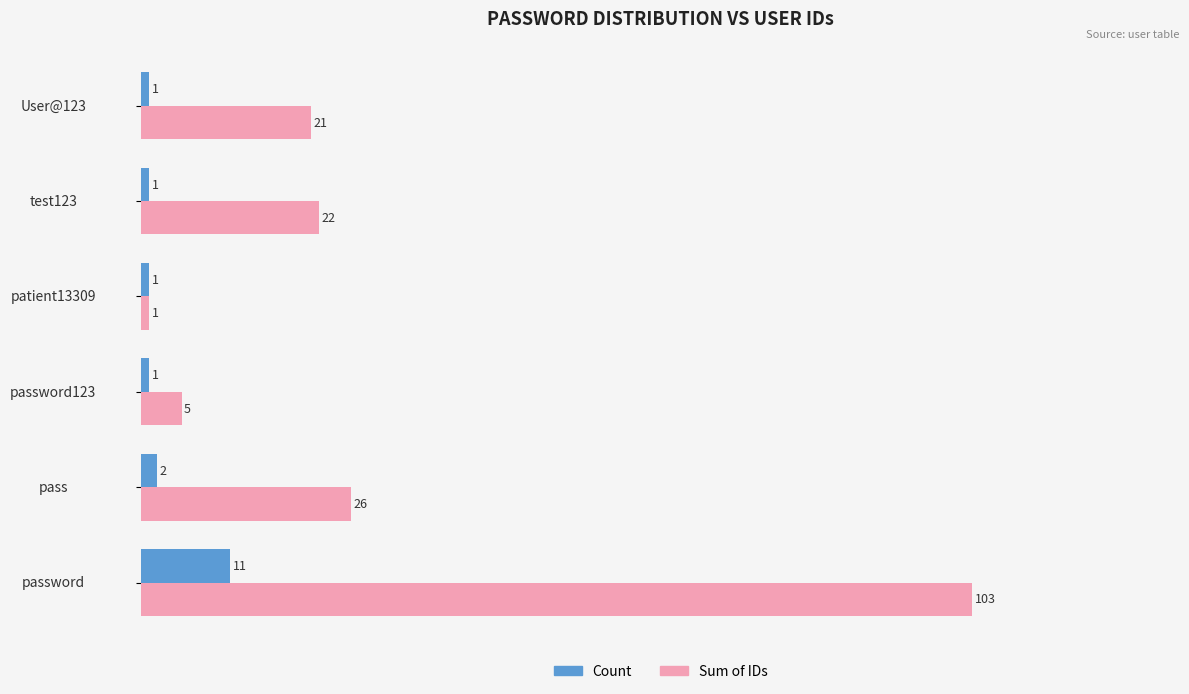

At which category is the sum across all series the highest?

password